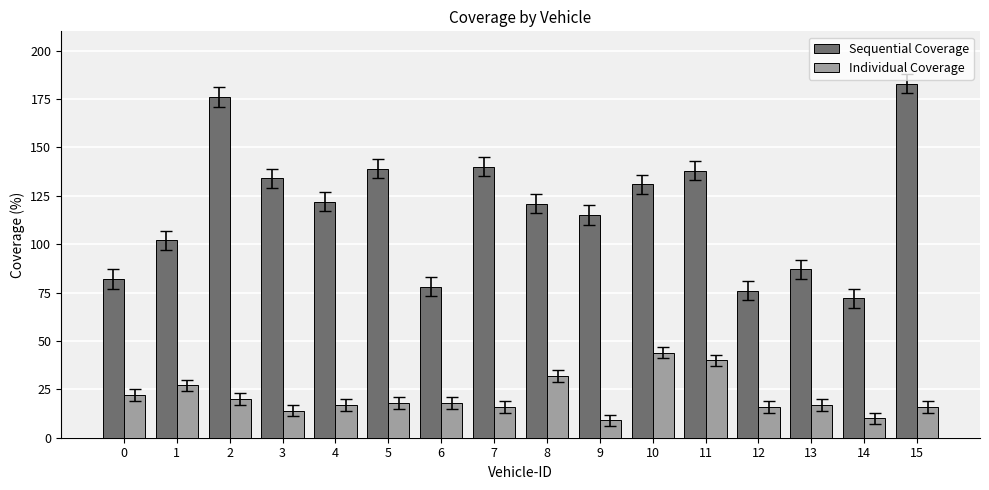

What is the sum of all Sequential Coverage values?

1896